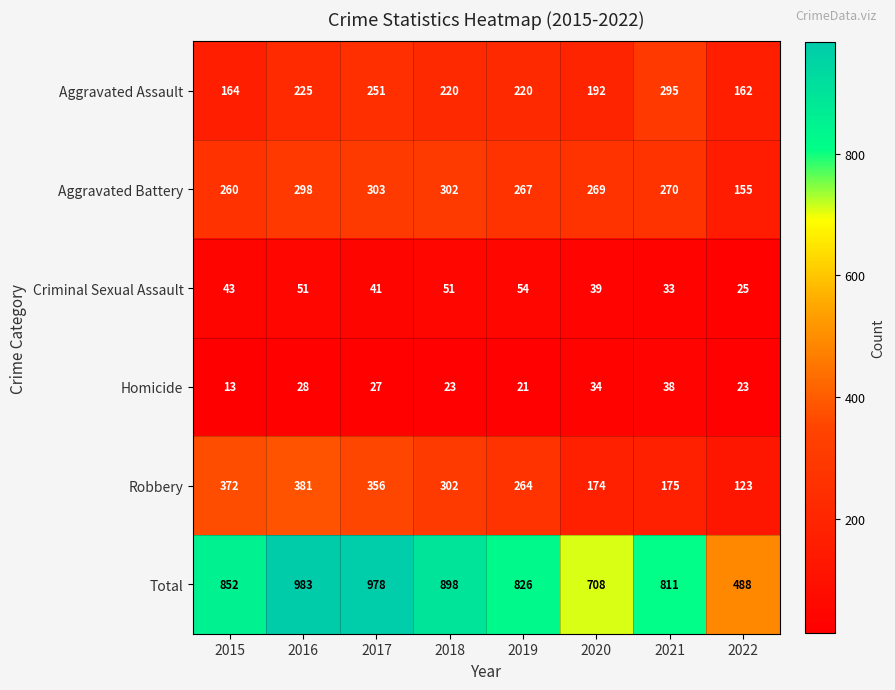

What is the difference between the Robbery values at 2016 and 2021?

206